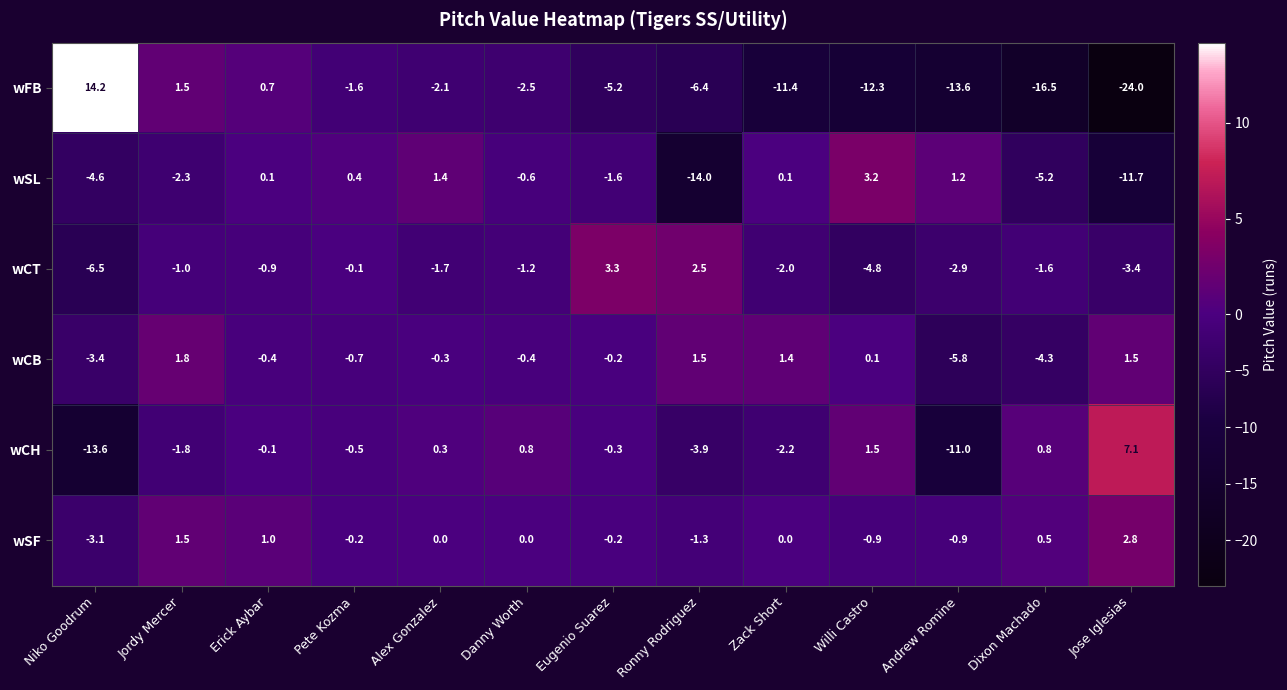

How many positive values does the wCB series have?

5